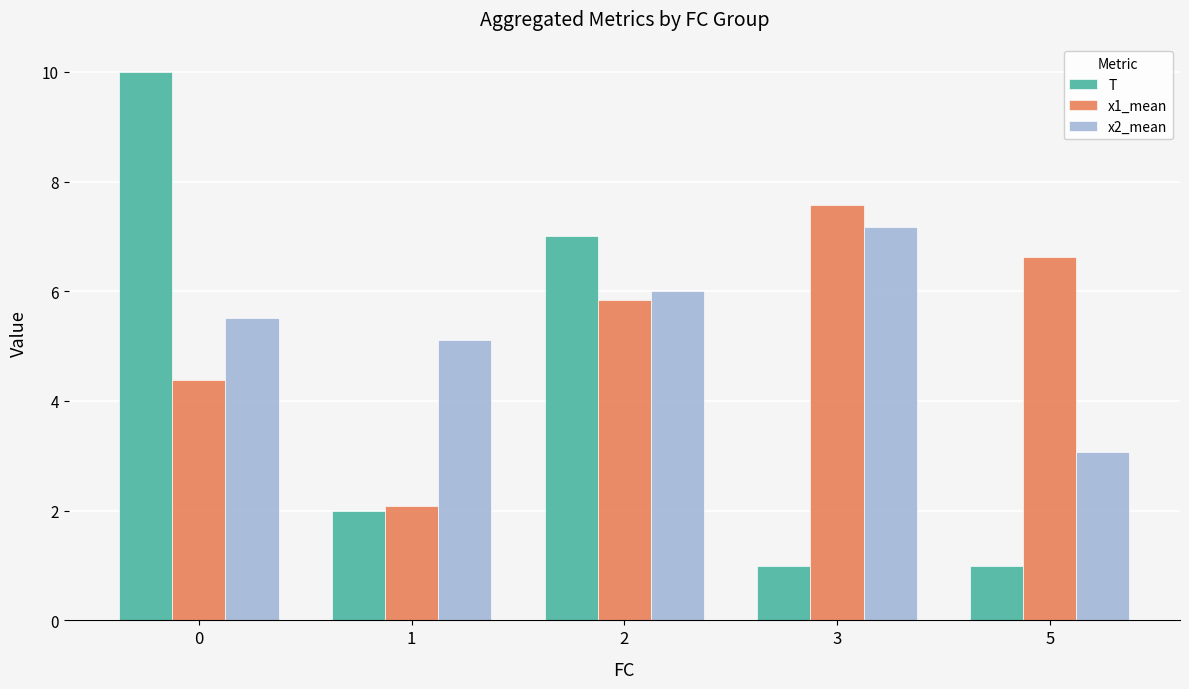

How many data points does each series have?

5